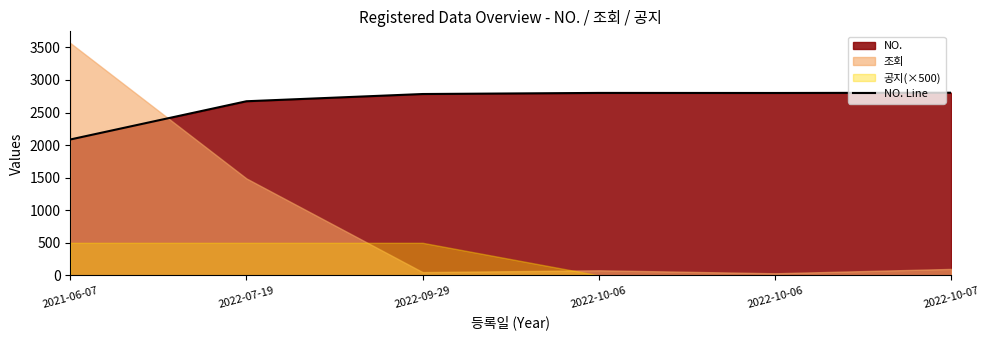

What value does the data have at 2022-10-06?

2801